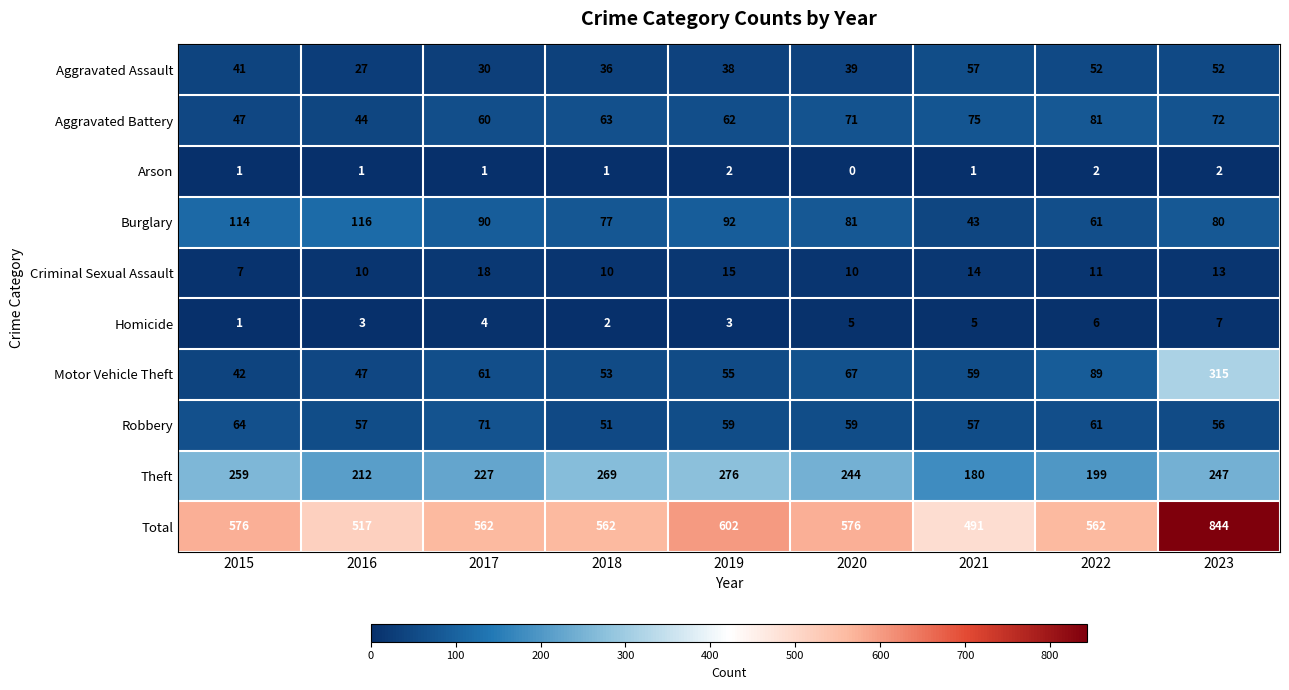

At how many categories does at least one series exceed 293?

9